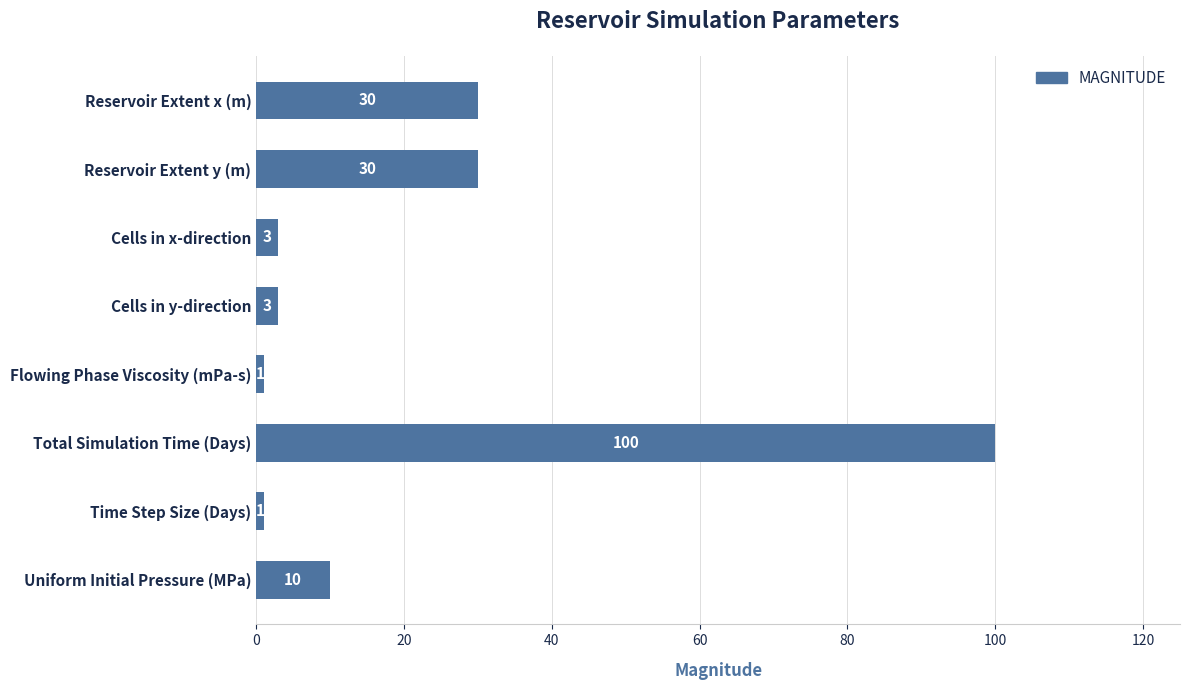

Approximately how many times larger is the value at Reservoir Extent y (m) compared to Cells in x-direction?

10.0